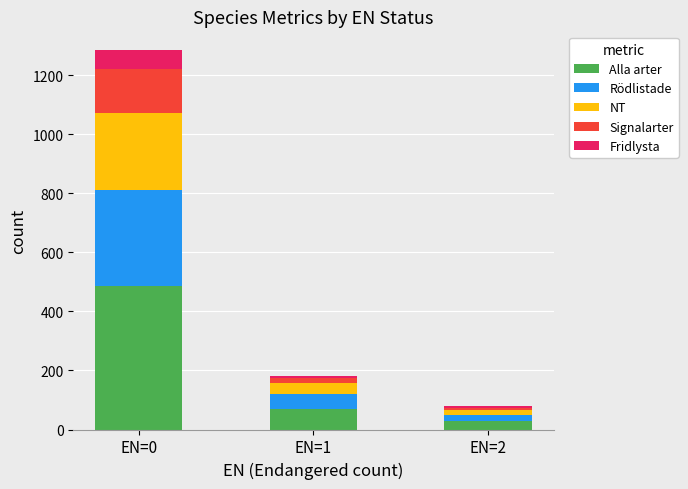

What are all the series names shown in the legend?

Alla arter, Rödlistade, NT, Signalarter, Fridlysta